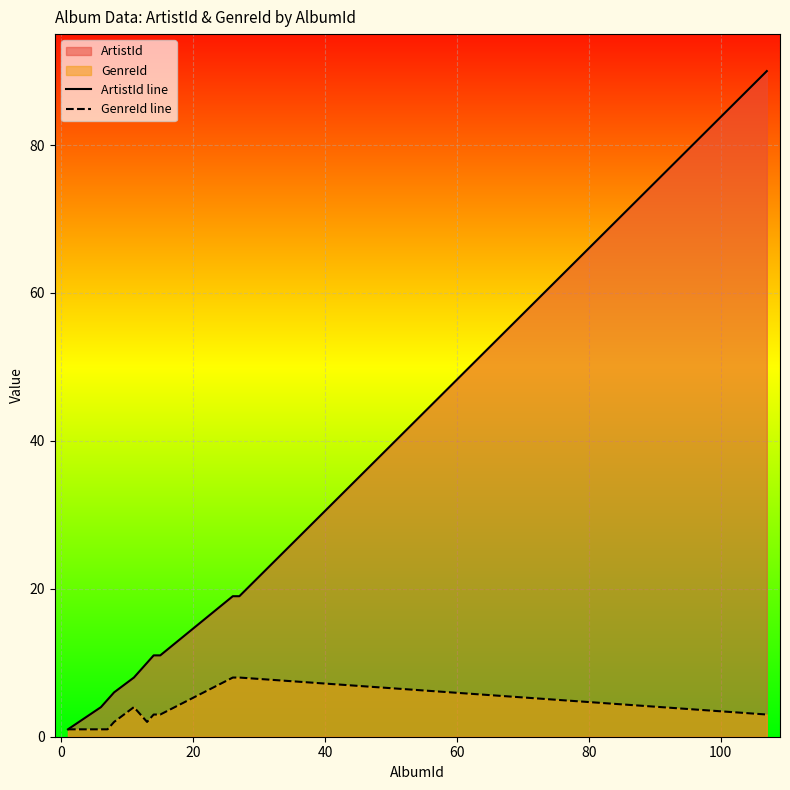

Which series has the largest total across all categories?

ArtistId line